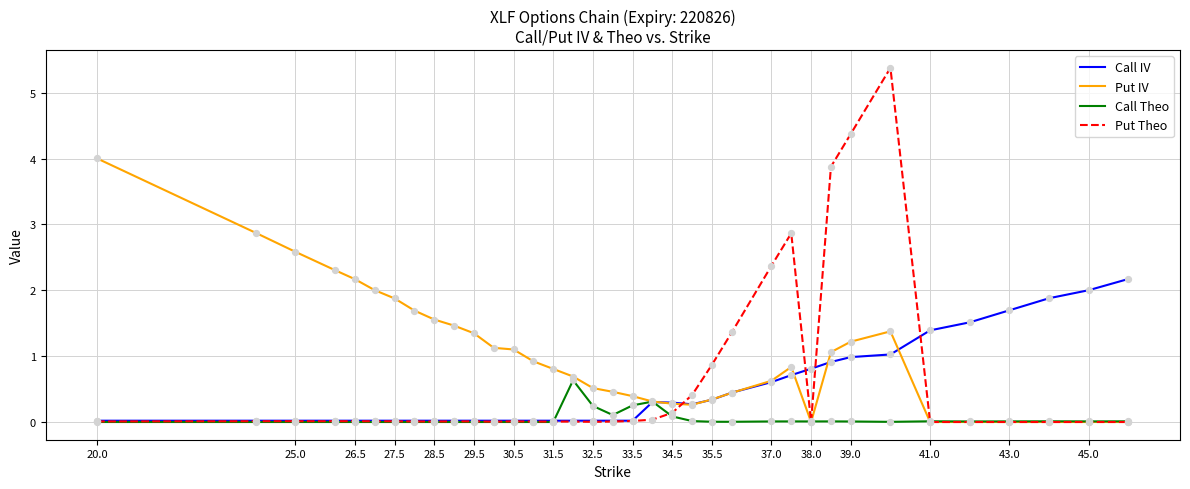

Which series has the largest total across all categories?

Put IV